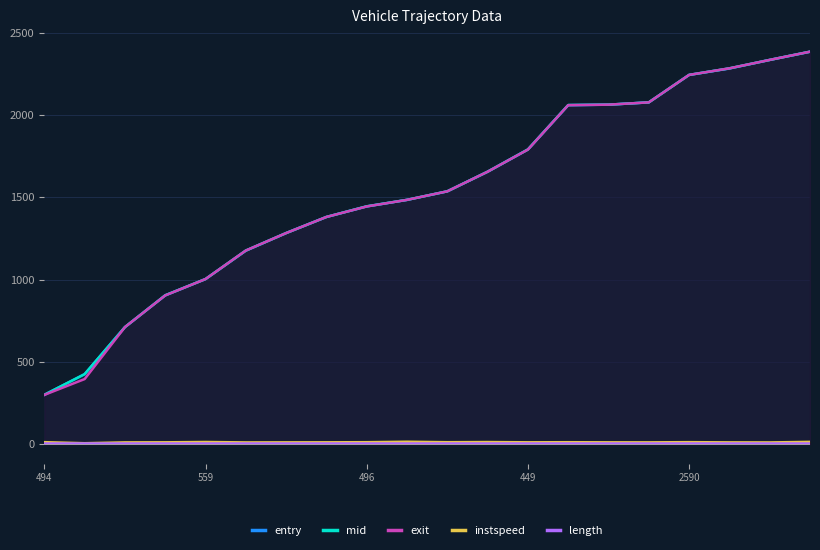

Which series has the widest spread of values?

exit